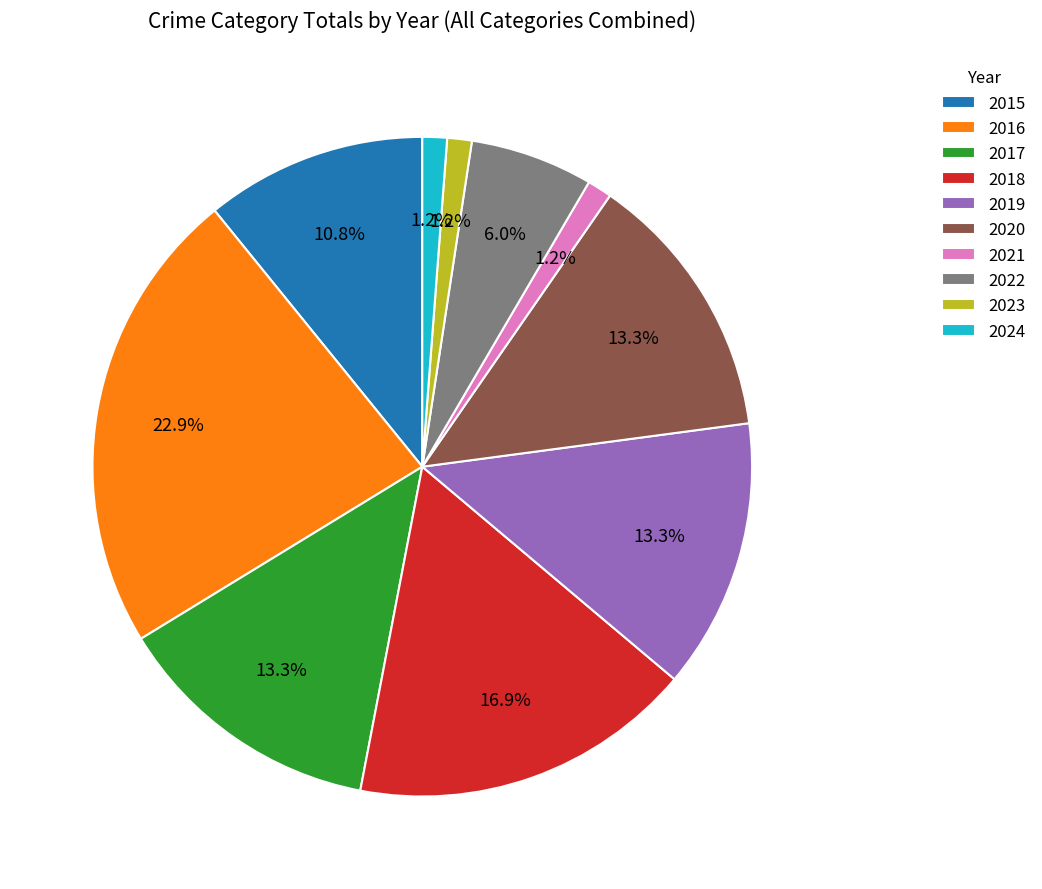

What is the largest slice in the pie chart?

2016